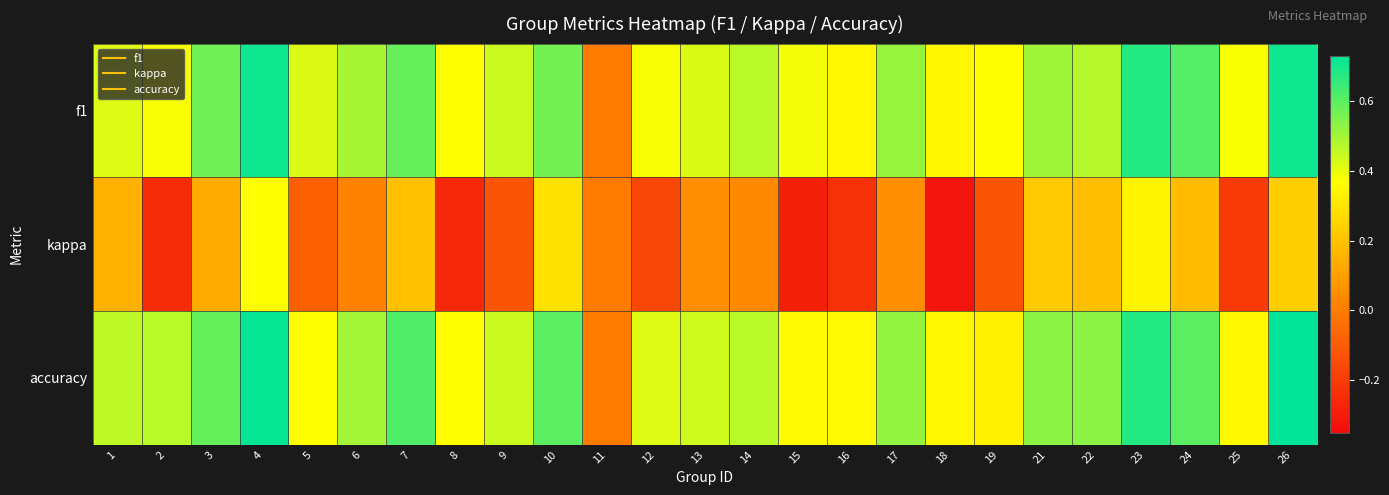

Reading left to right, what are all the values shown in this chart?

f1: 1=0.4	2=0.4	3=0.6	4=0.7	5=0.4	6=0.5	7=0.6	8=0.4	9=0.4	10=0.6	11=0.0	12=0.4	13=0.4	14=0.5	15=0.4	16=0.3	17=0.5	18=0.3	19=0.4	21=0.5	22=0.5	23=0.7	24=0.6	25=0.4	26=0.7
kappa: 1=0.1	2=-0.2	3=0.1	4=0.4	5=-0.1	6=0.0	7=0.2	8=-0.3	9=-0.1	10=0.3	11=0.0	12=-0.2	13=0.1	14=0.0	15=-0.3	16=-0.2	17=0.1	18=-0.3	19=-0.1	21=0.2	22=0.2	23=0.3	24=0.2	25=-0.2	26=0.2
accuracy: 1=0.5	2=0.5	3=0.6	4=0.7	5=0.4	6=0.5	7=0.6	8=0.4	9=0.4	10=0.6	11=0.0	12=0.4	13=0.4	14=0.5	15=0.4	16=0.4	17=0.5	18=0.3	19=0.3	21=0.5	22=0.5	23=0.7	24=0.6	25=0.4	26=0.7